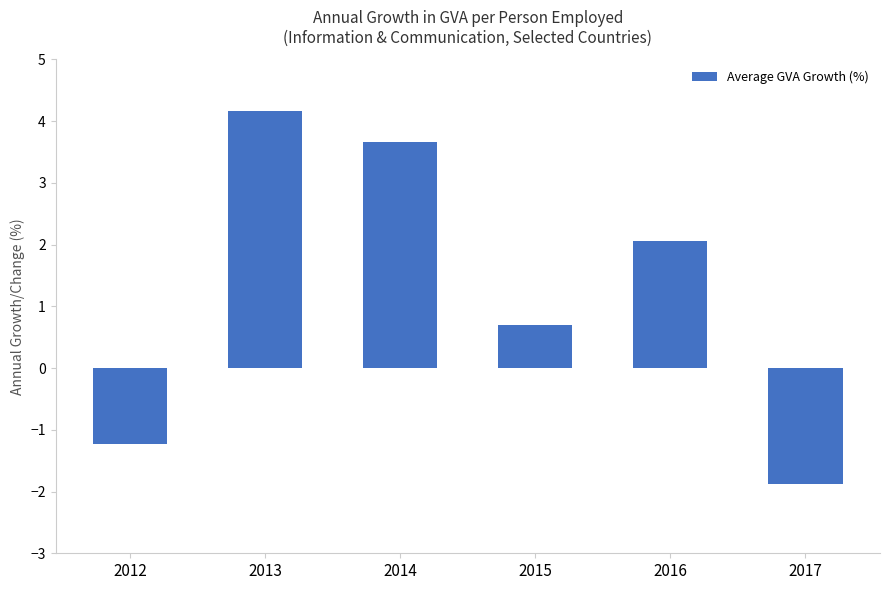

Is it true that the value at 2016 is 3.5?

False